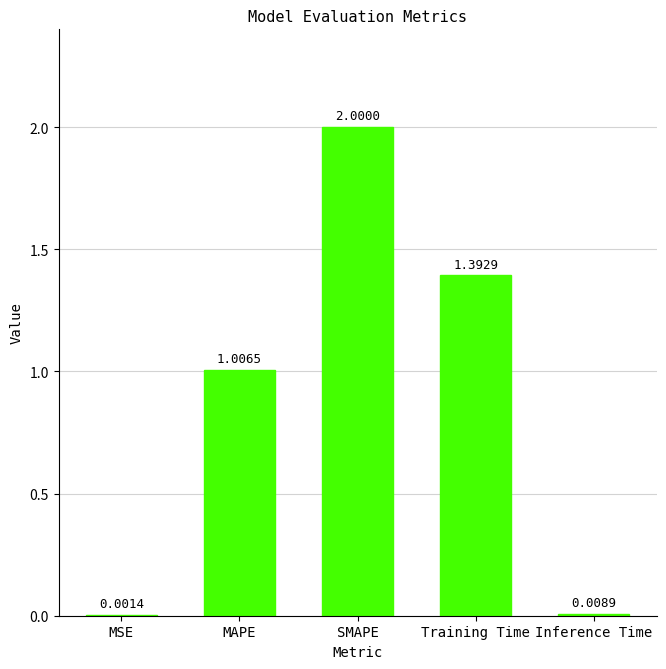

How many values exceed 1?

3